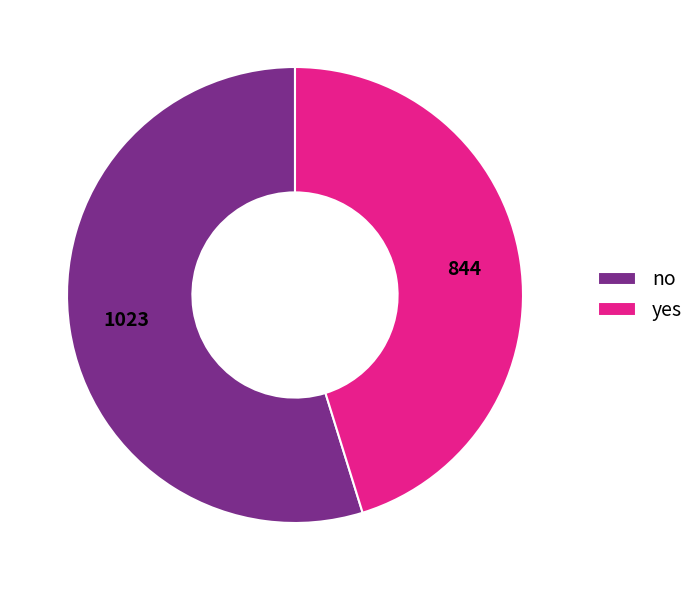

Rank the categories by value from lowest to highest.

yes, no